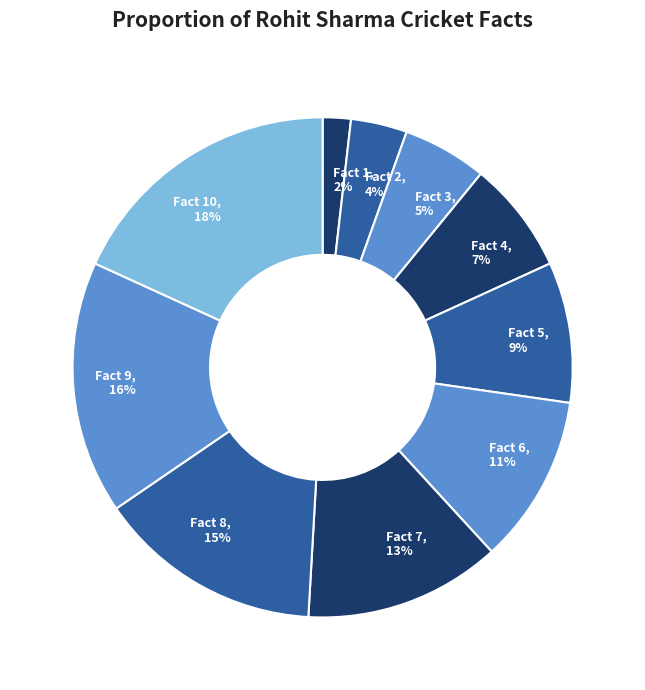

Between Fact 4, 7% and Fact 10, 18%, which is larger?

Fact 10, 18%